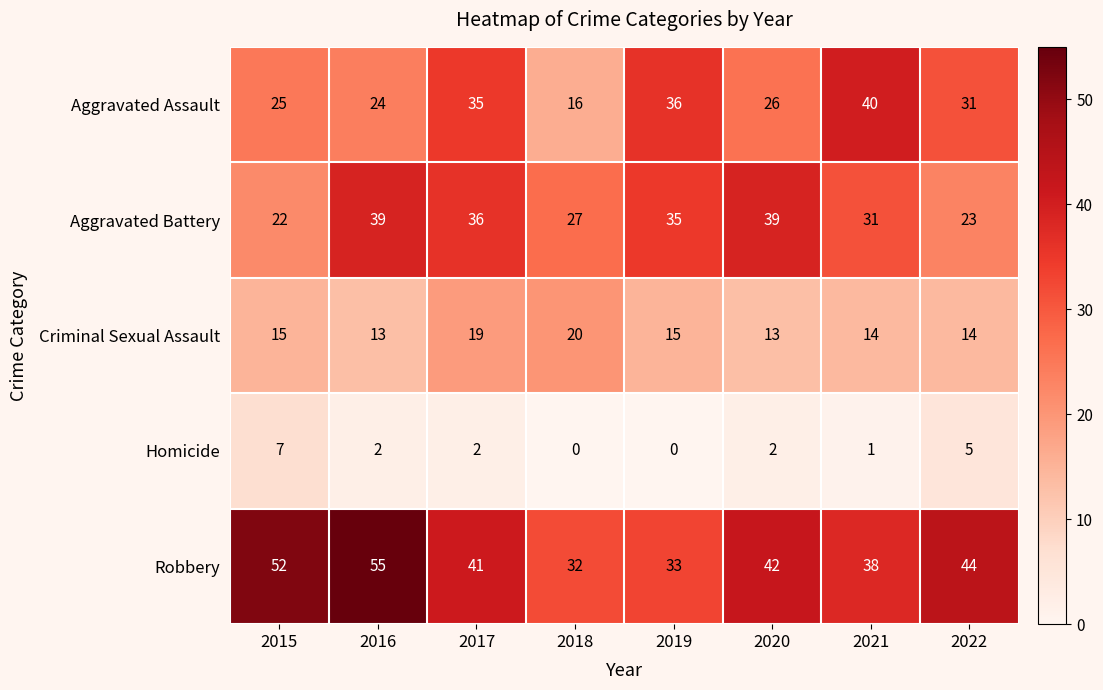

What is the spread (max minus min) of values at 2016?

53